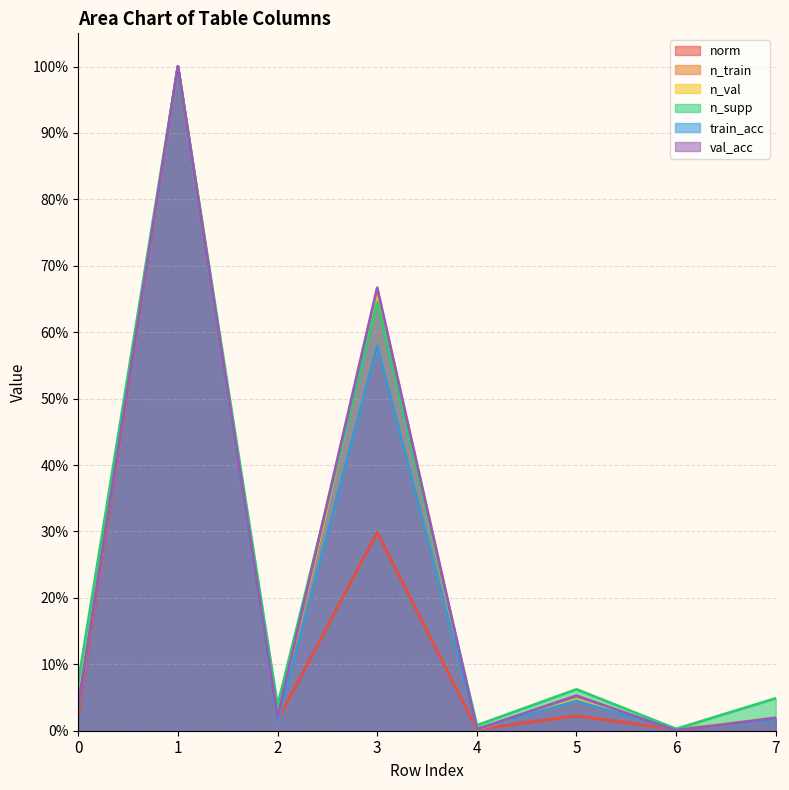

What is the highest value of the norm series?

100.0